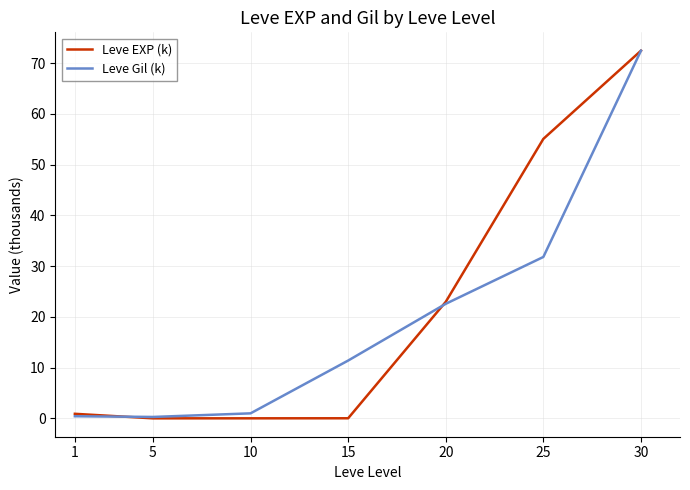

Which category has the highest value across all series?

30